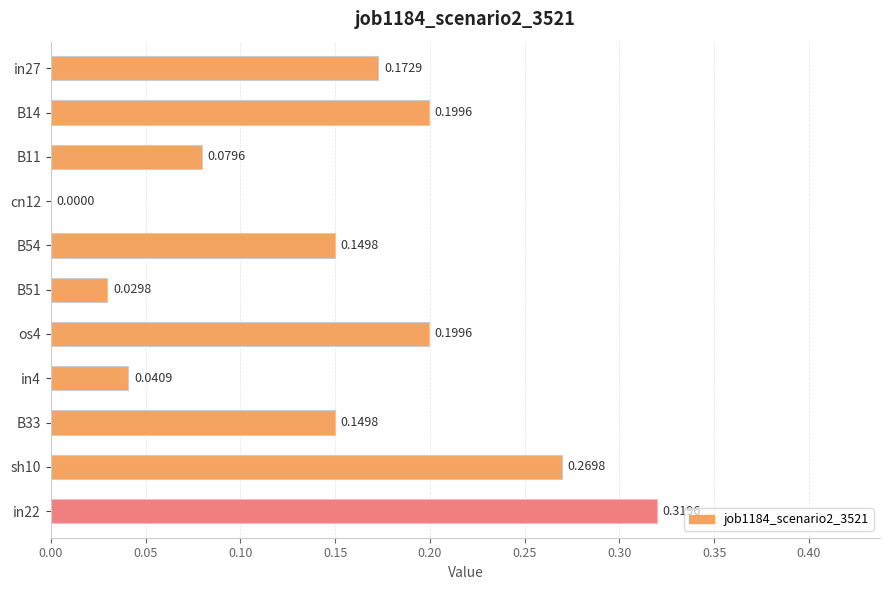

What is the sum of all values?

1.6